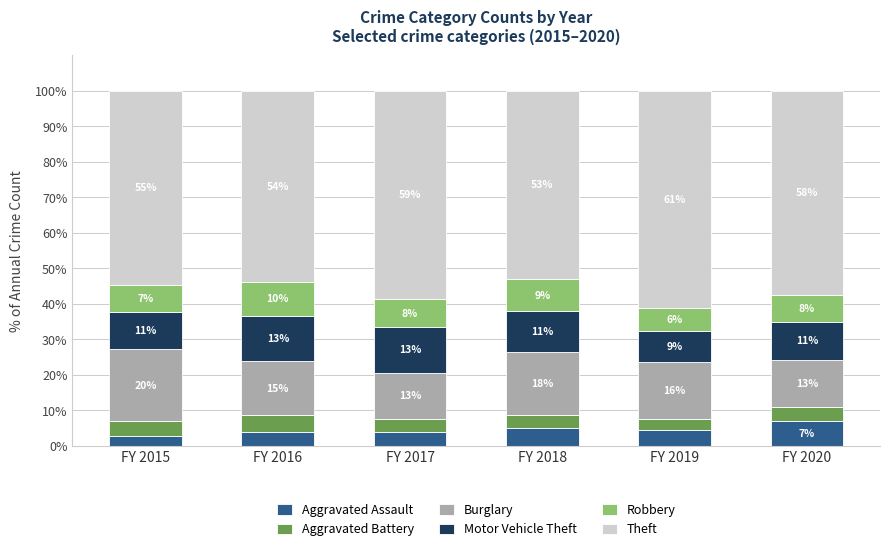

Does the chart contain any negative values?

No